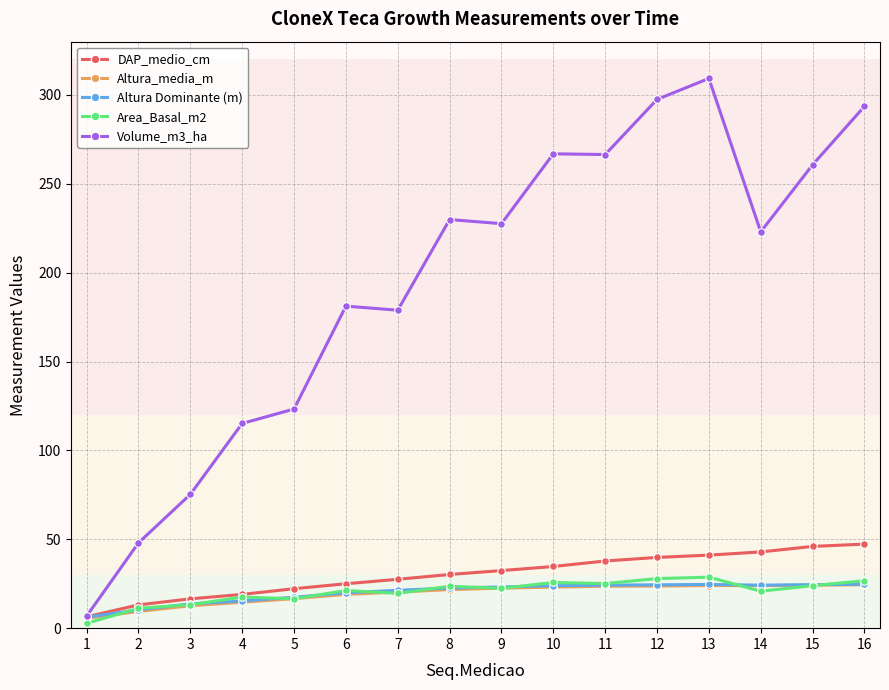

What is the sum of the DAP_medio_cm values at 3 and 8?

46.7